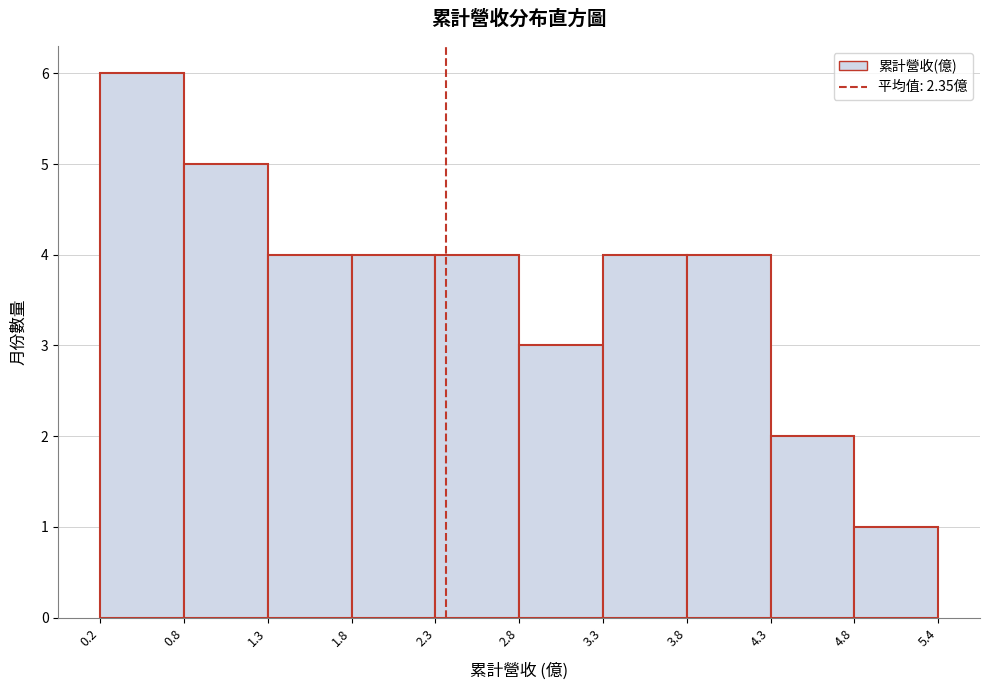

Reading left to right, list every bar in this chart as the range it spans on the x-axis followed by its height. The values are not printed on the chart, so give them approximately, as read against the axis.

0.2 to 0.8: 6
0.8 to 1.3: 5
1.3 to 1.8: 4
1.8 to 2.3: 4
2.3 to 2.8: 4
2.8 to 3.3: 3
3.3 to 3.8: 4
3.8 to 4.3: 4
4.3 to 4.8: 2
4.8 to 5.4: 1